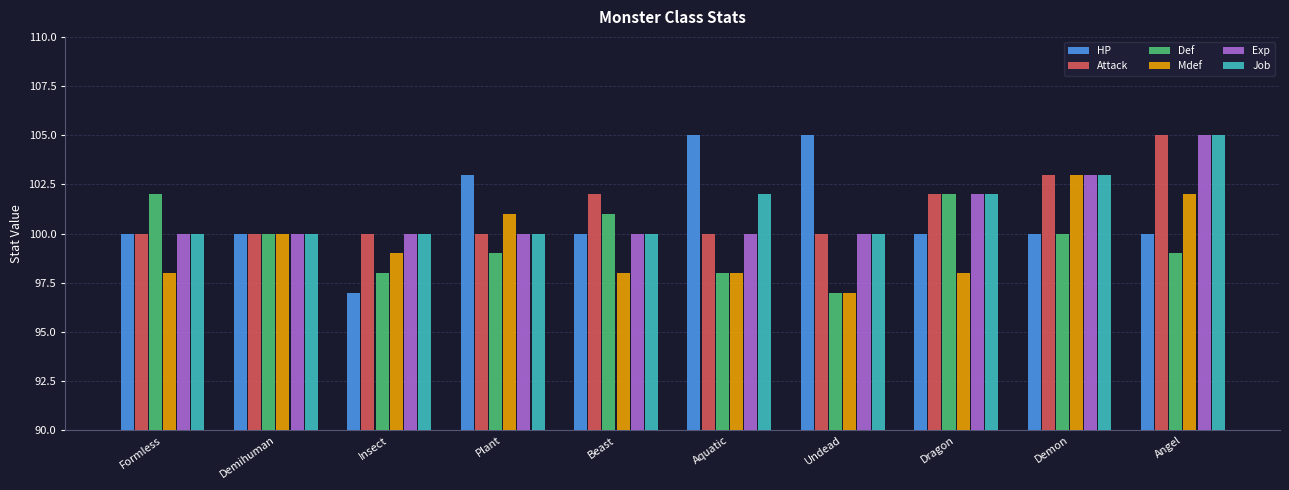

How many groups of bars are there?

10